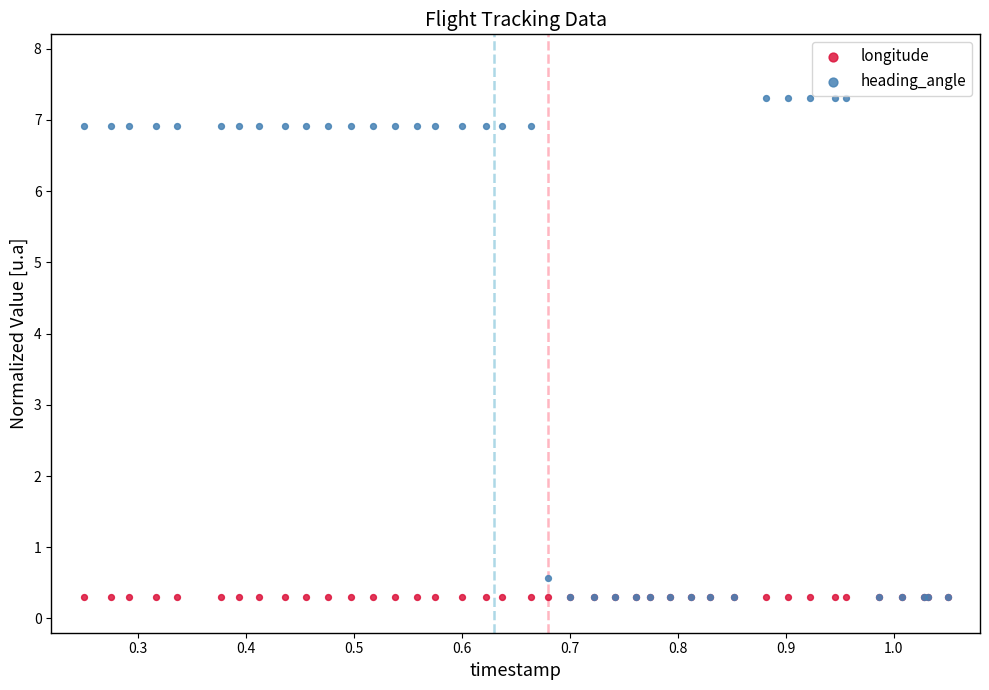

Which series reaches the maximum Y coordinate?

heading_angle